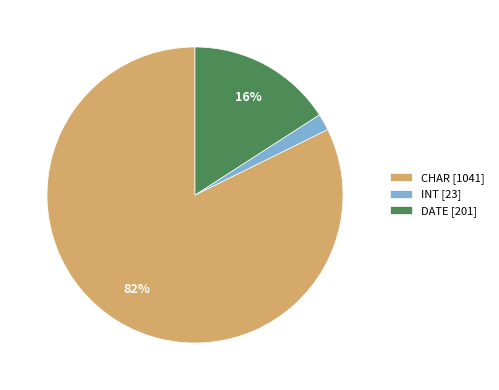

How many slices are in this pie chart?

3